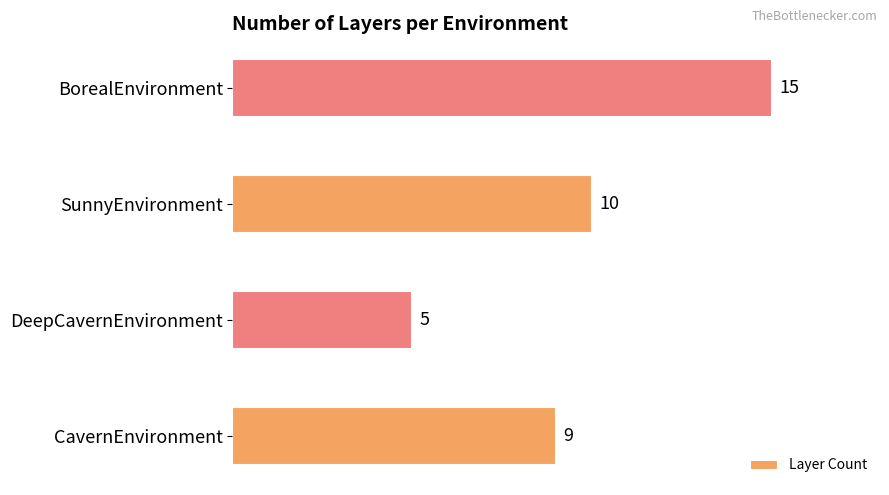

What is the minimum value shown in the chart?

5